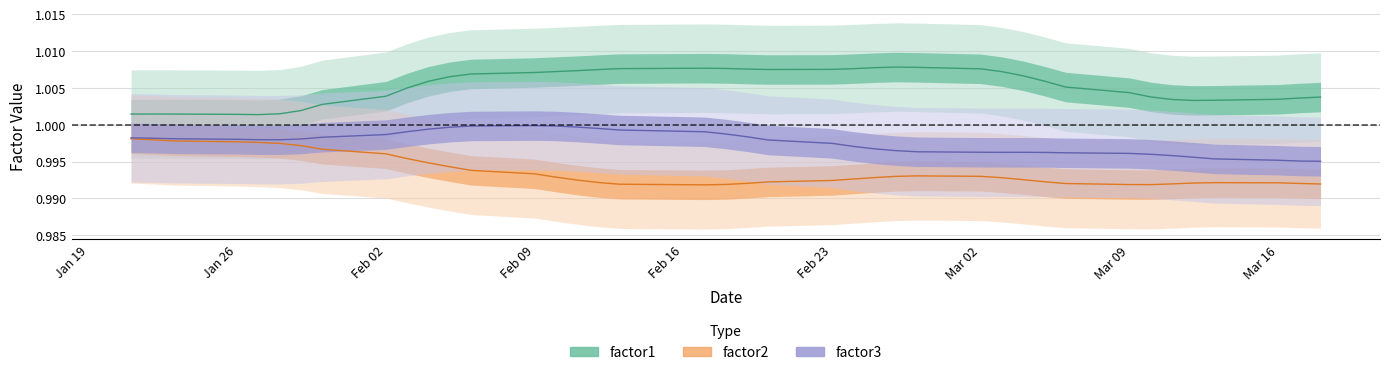

Which series changed the most between 3 and 33?

factor2